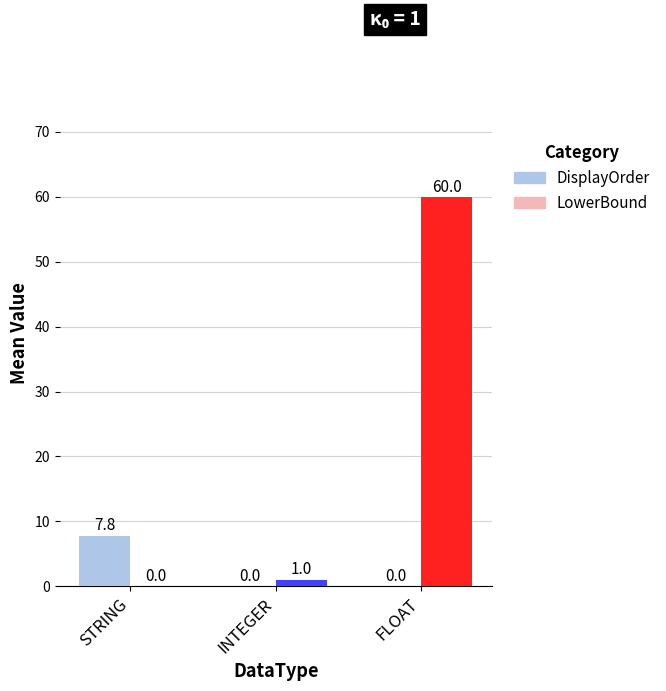

Read the LowerBound value at INTEGER.

1.0